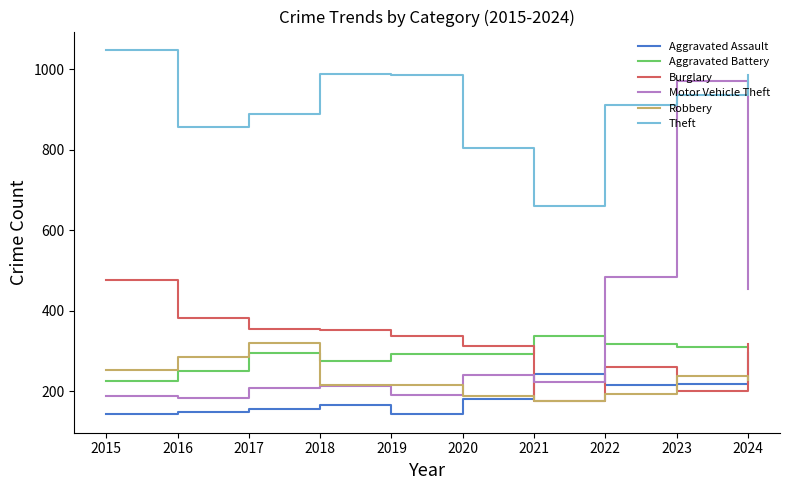

Which series has the widest spread of values?

Motor Vehicle Theft